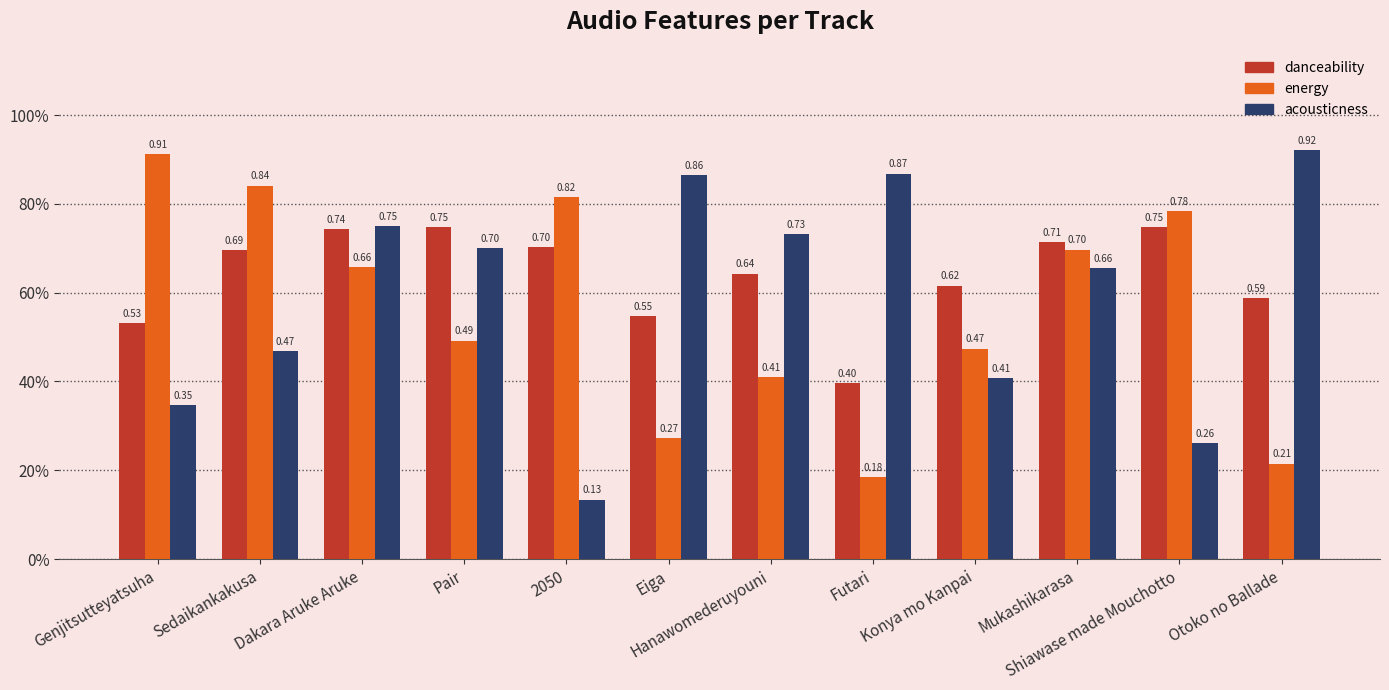

The value of energy at 2050 is 1.1. True or false?

False